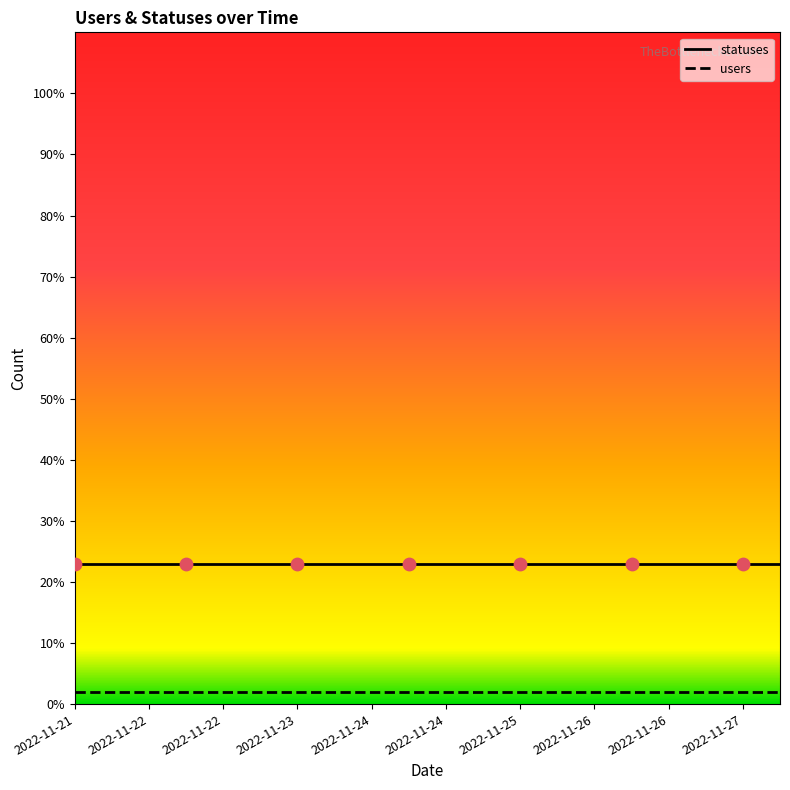

Rank the series by their average value, from lowest to highest.

users, statuses